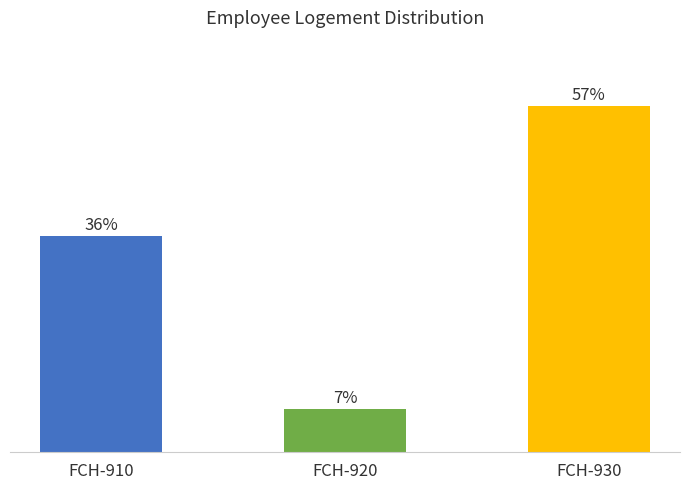

True or false: the data shows 57.1 at FCH-930.

True